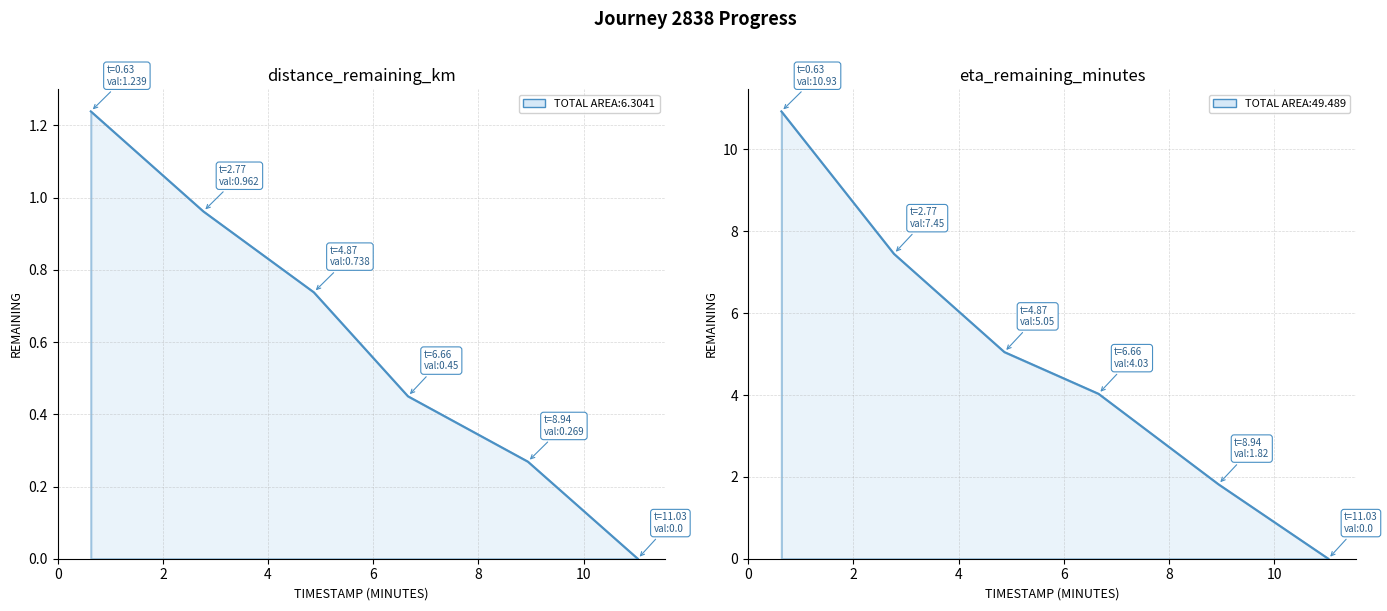

What is the sum of all eta_remaining_minutes values?

29.3